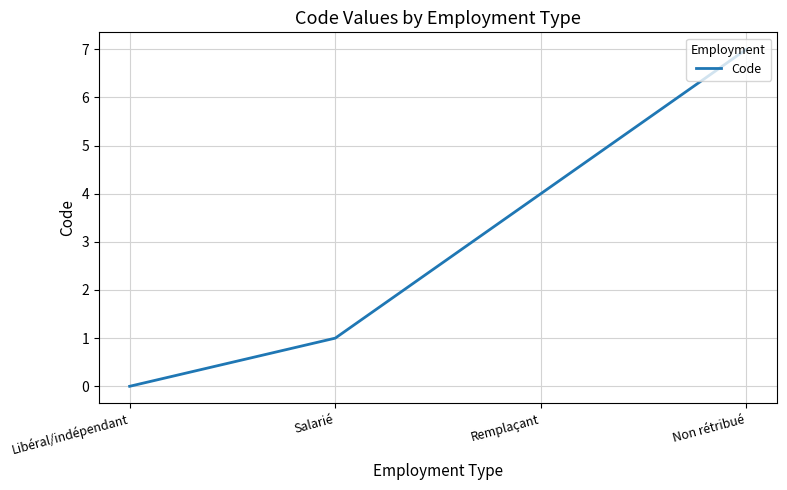

At which category does the chart reach its peak across all series?

Non rétribué